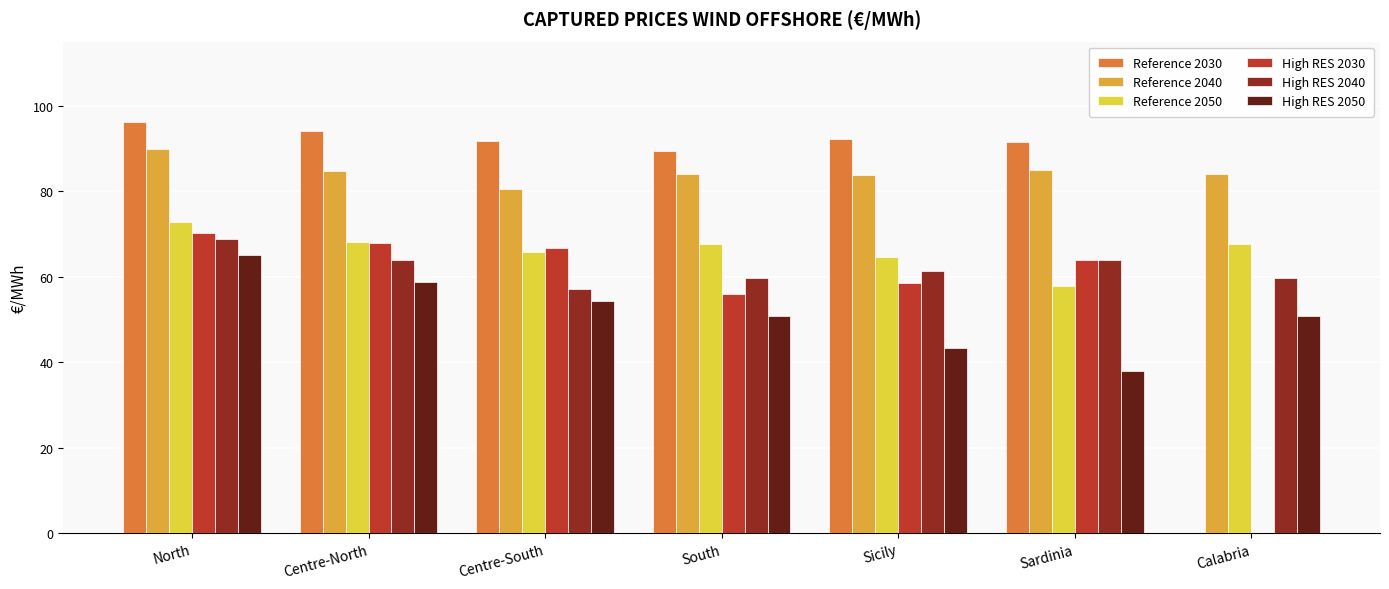

Is it true that Reference 2030 equals 89.3 at South?

True